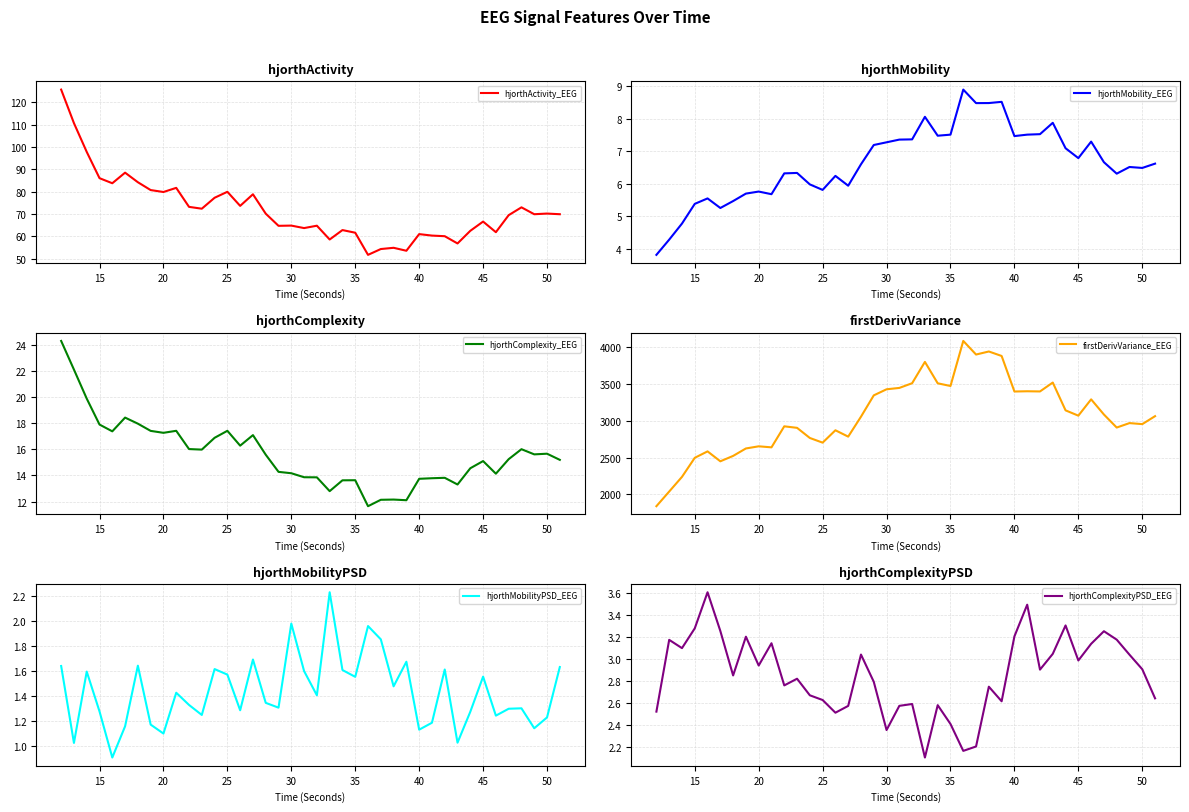

What is the lowest value of the hjorthActivity_EEG series?

51.8